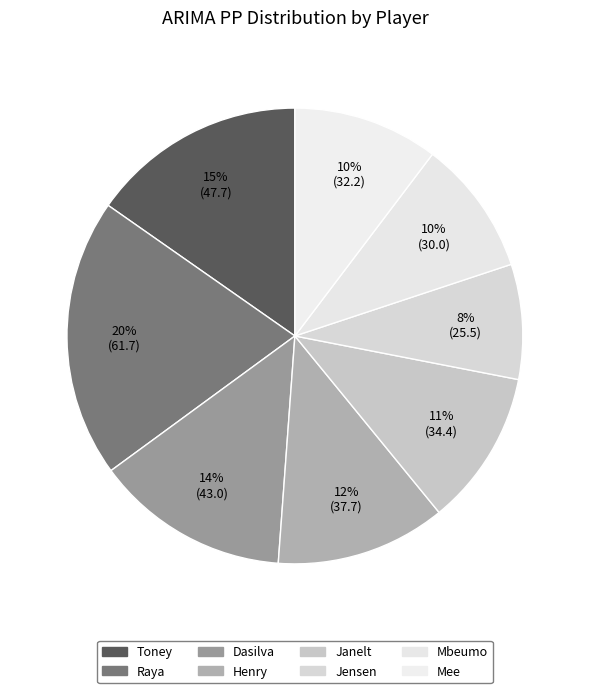

The Raya slice represents 25% of the pie. True or false?

False